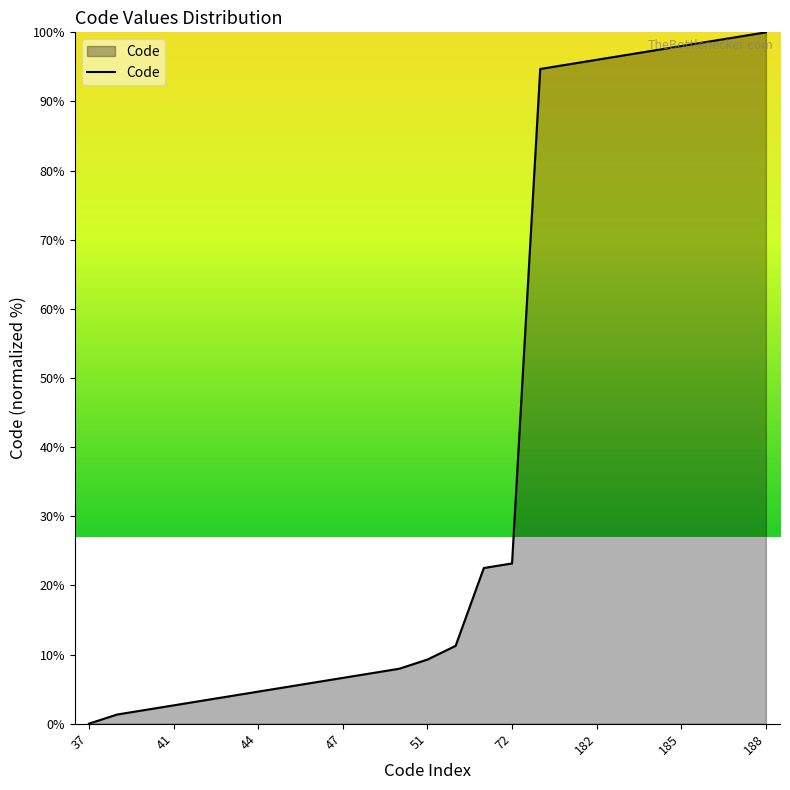

What is the difference between the maximum and minimum values?

100.0